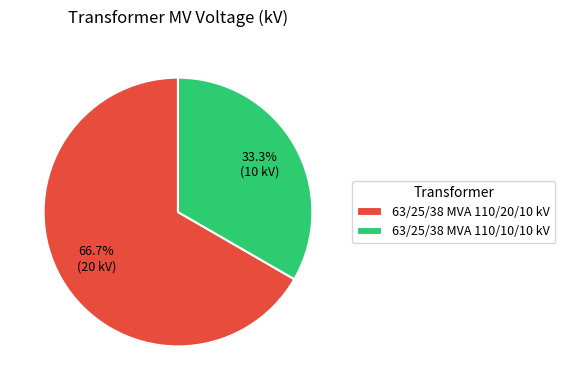

What percentage is the 63/25/38 MVA 110/20/10 kV slice, to the nearest percent?

67%